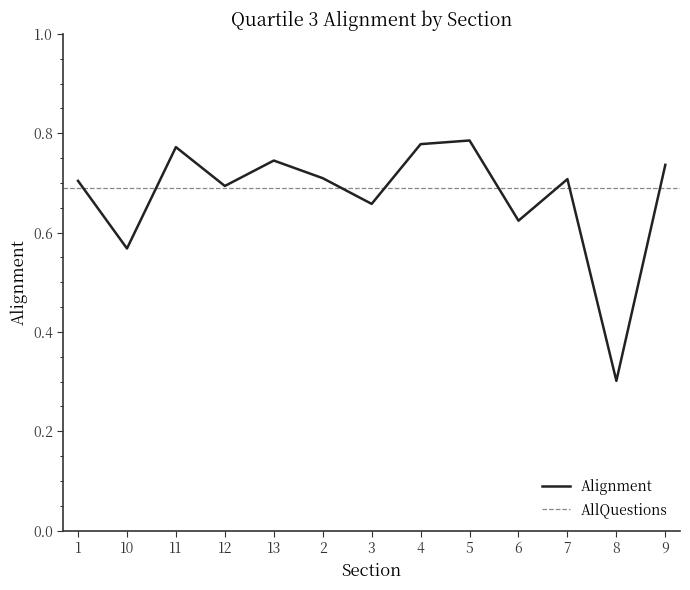

True or false: Alignment has a value of 0.3 at 6.

False